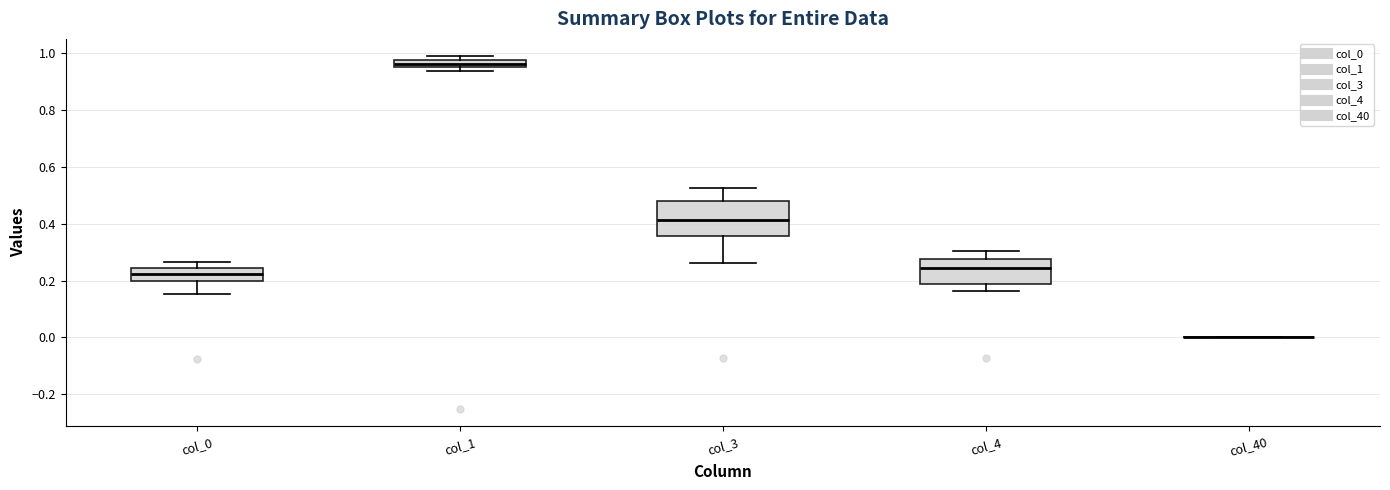

Where does the median line of the box for col_3 sit on the y-axis? The values are not printed on the chart, so give them approximately, as read against the axis.

0.42